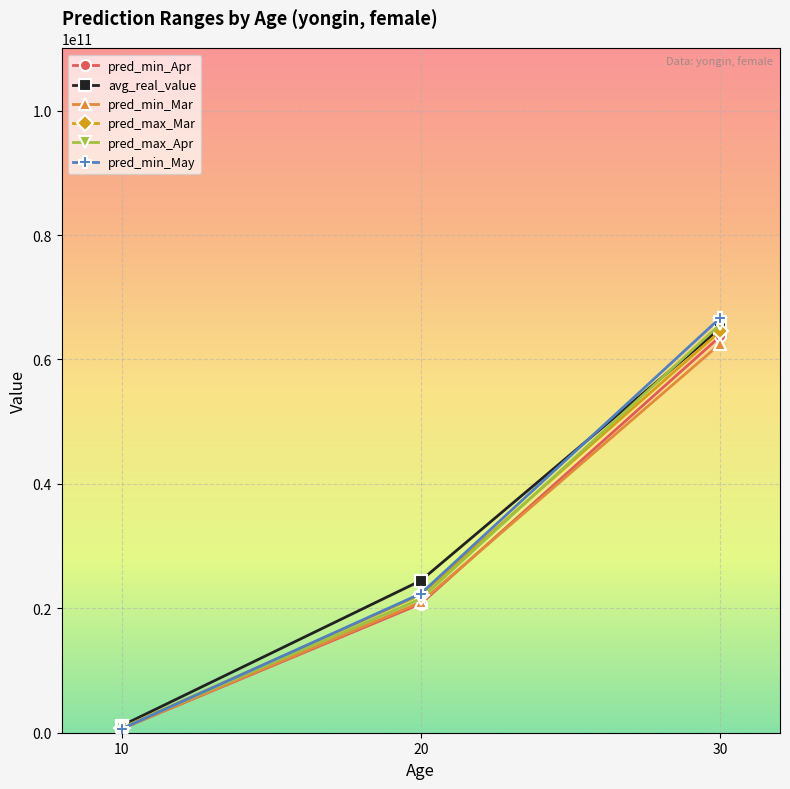

What is the average value of the pred_min_Apr series?

28353842874